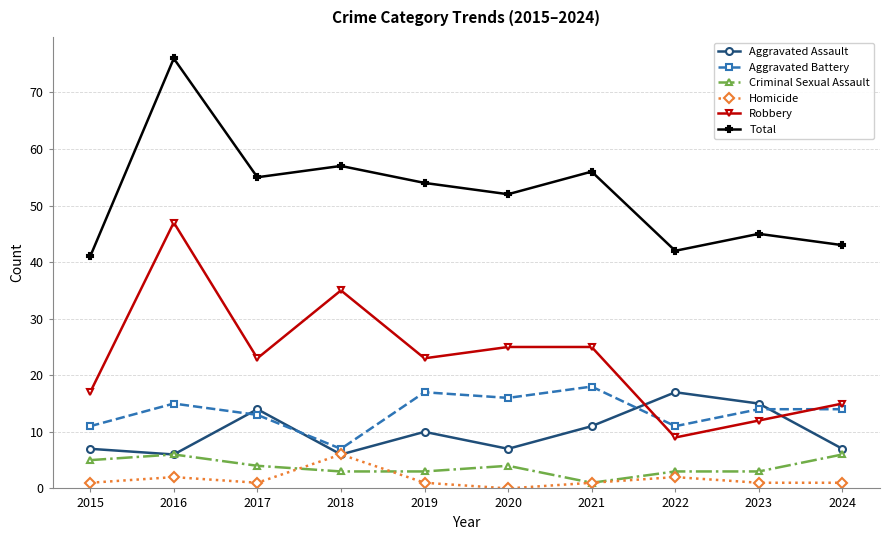

What is the total value across all series at 2021?

112